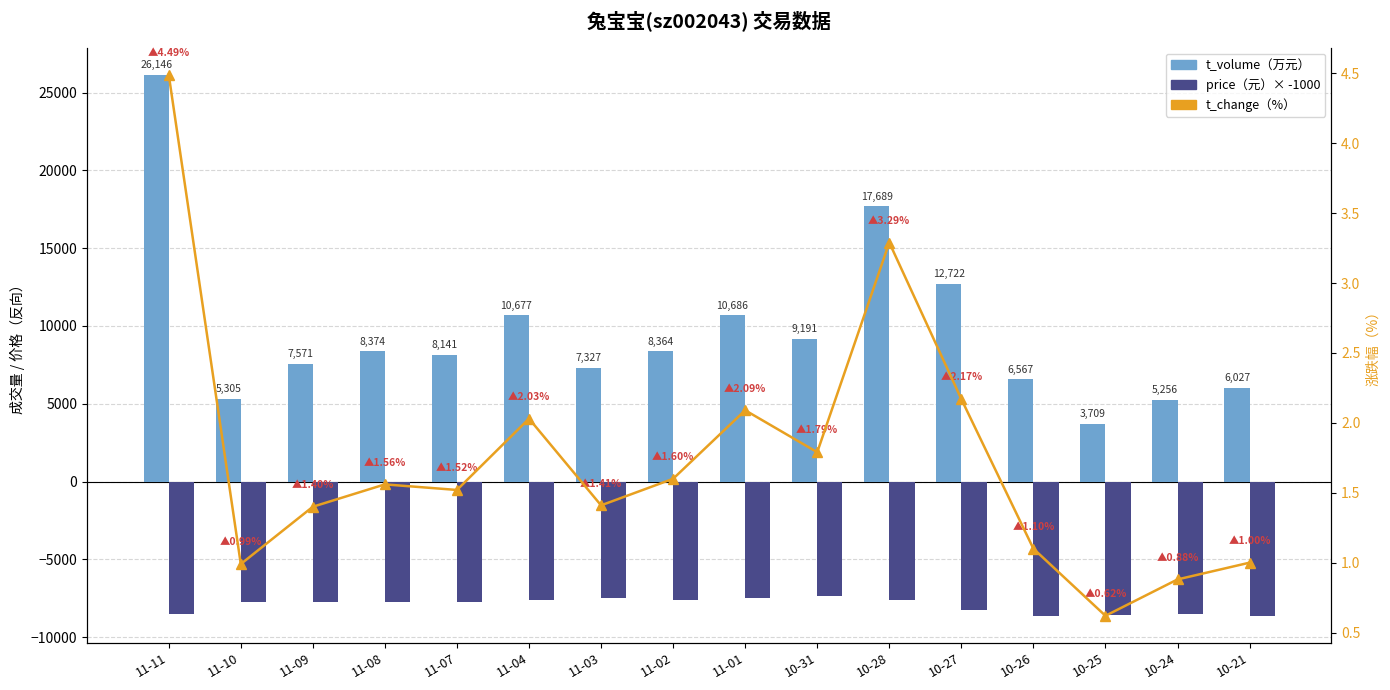

What are all the series names shown in the legend?

t_volume（万元）, price（元）× -1000, t_change（%）